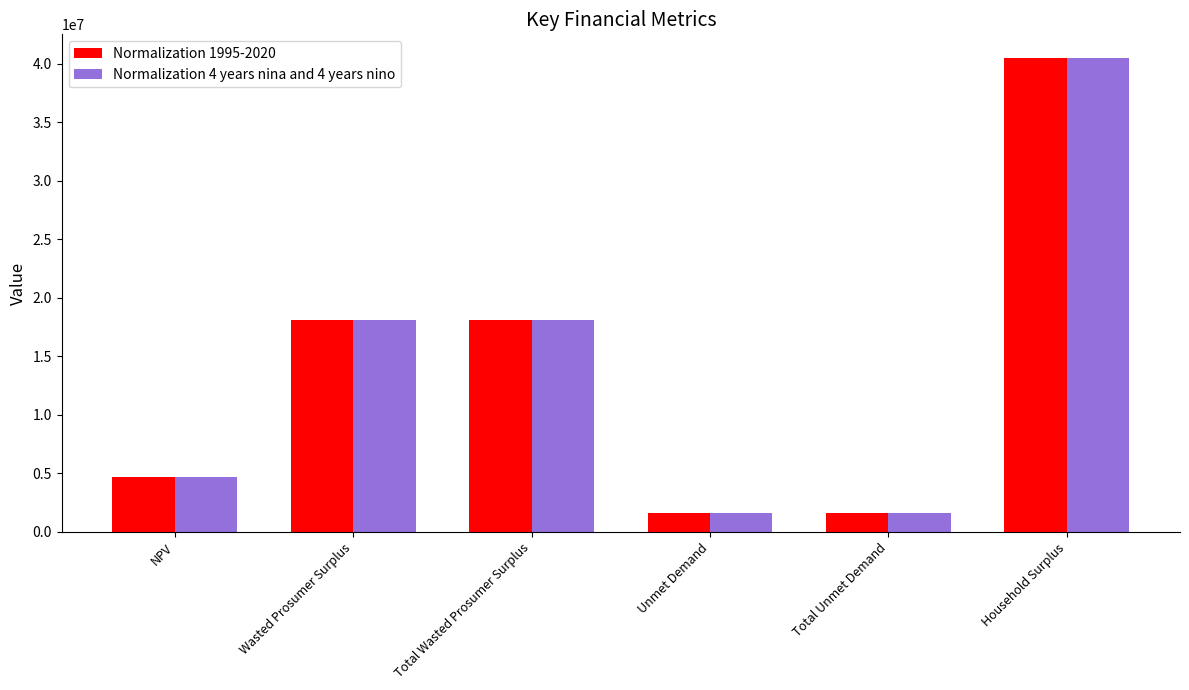

What is the maximum value for Normalization 4 years nina and 4 years nino?

40478232.8